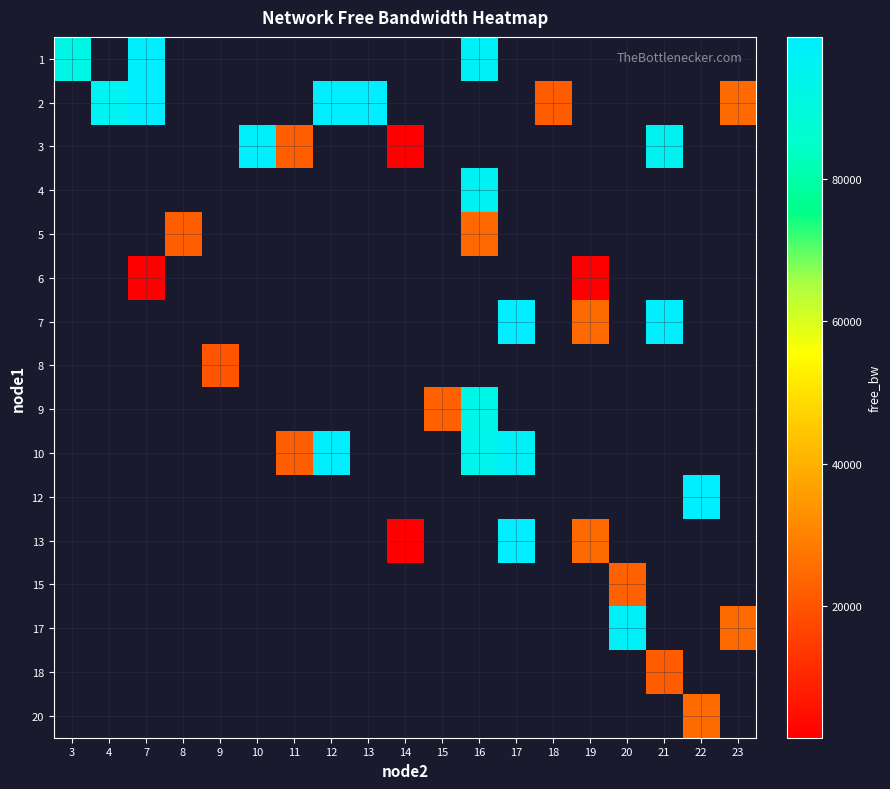

Is the value of row_3 at 9 greater than the value of row_0 at 7?

No